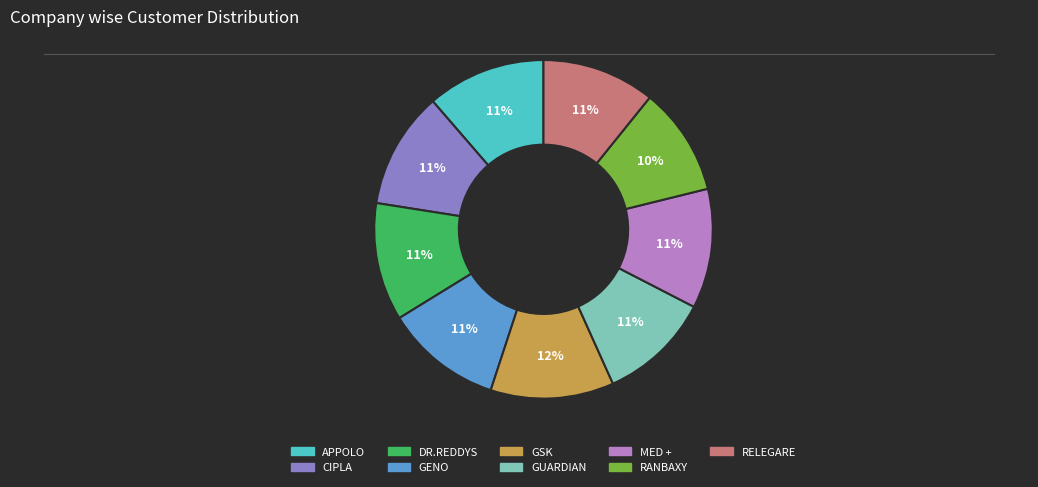

To the nearest percent, what percentage of the pie is GENO?

11%